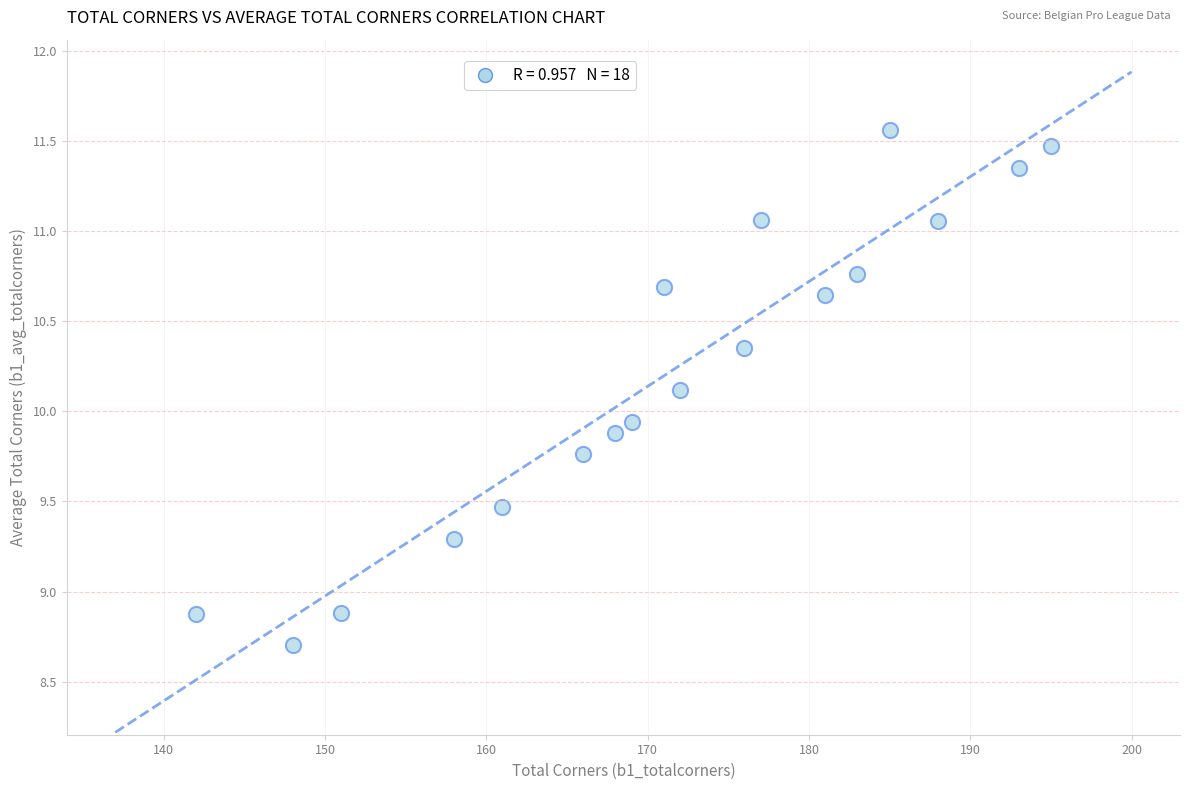

What is the range of Y values (max minus min)?

2.9